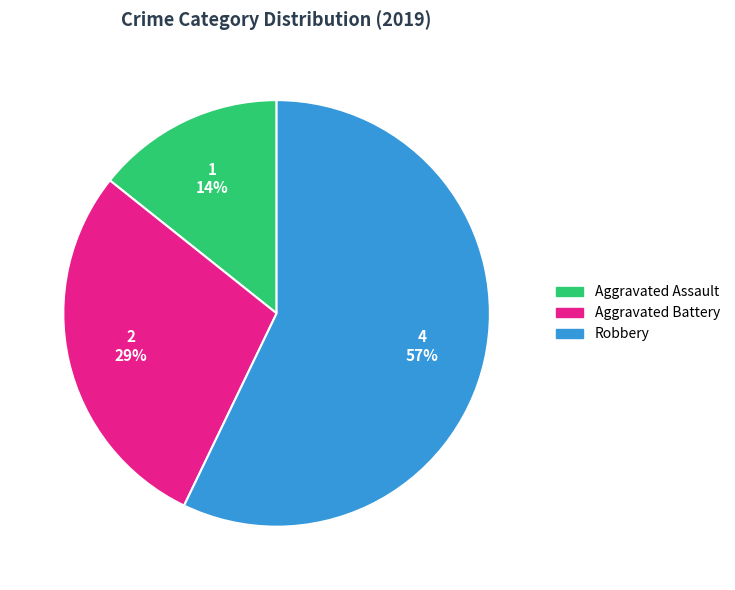

Count the number of slices in the pie.

3